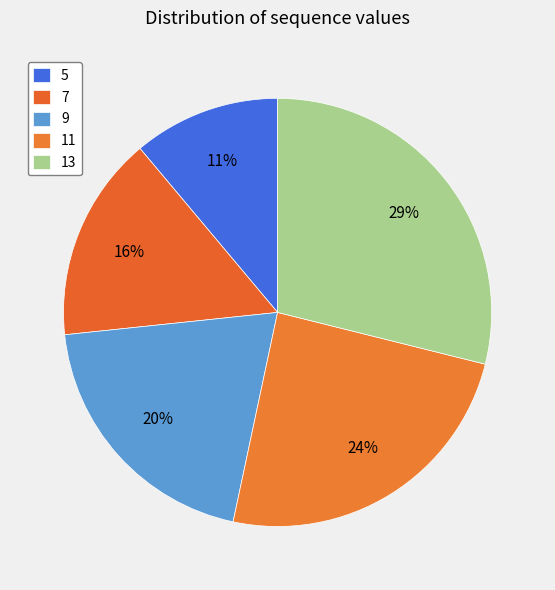

How many segments does this pie chart have?

5